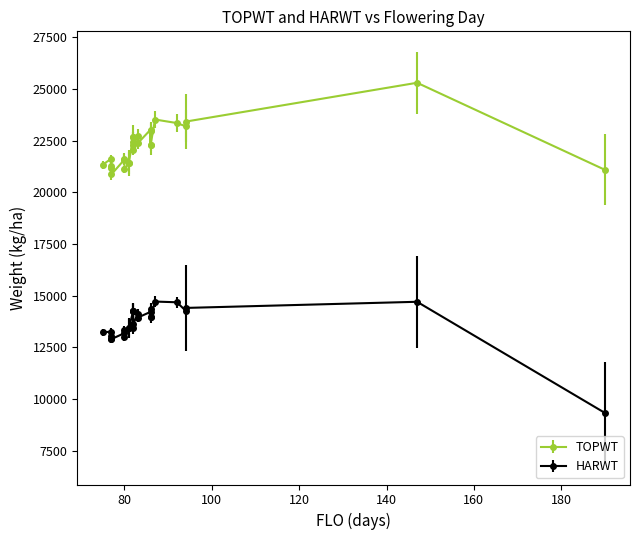

Between 11 and 17, which series saw the biggest shift?

TOPWT